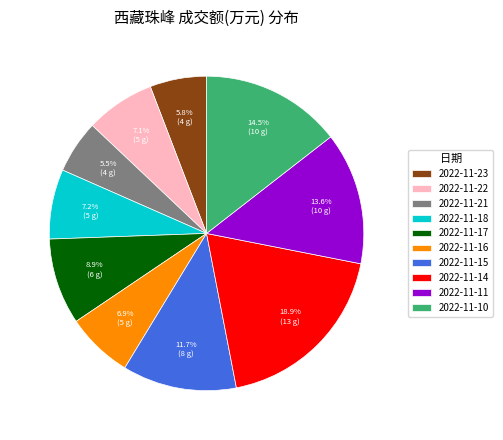

True or false: 2022-11-15 accounts for 26% of the total.

False